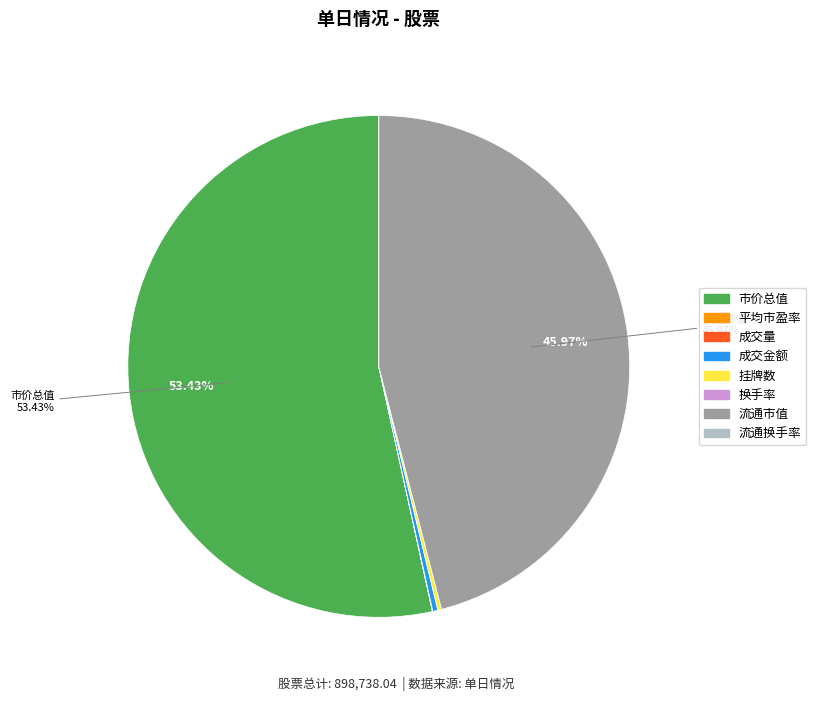

Which slice represents more than half of the pie?

市价总值